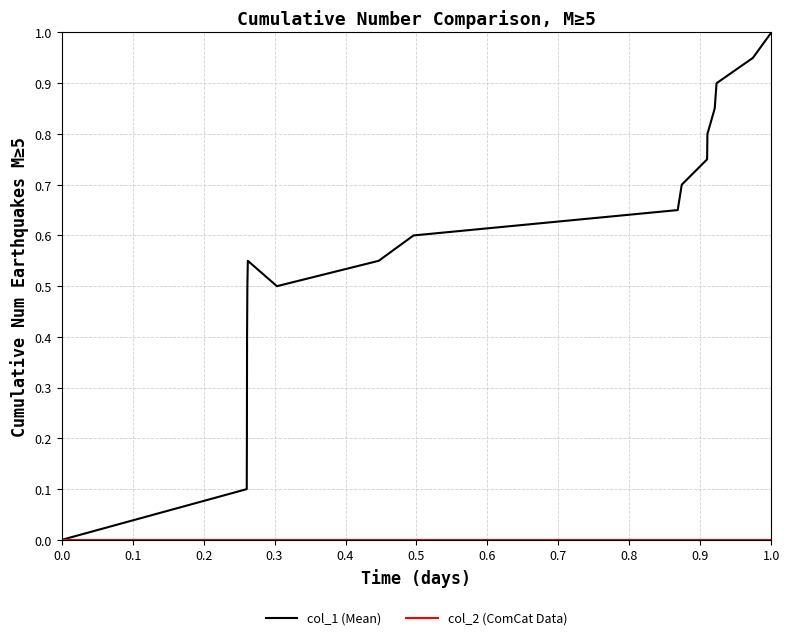

What is the maximum value shown in the chart?

1.0